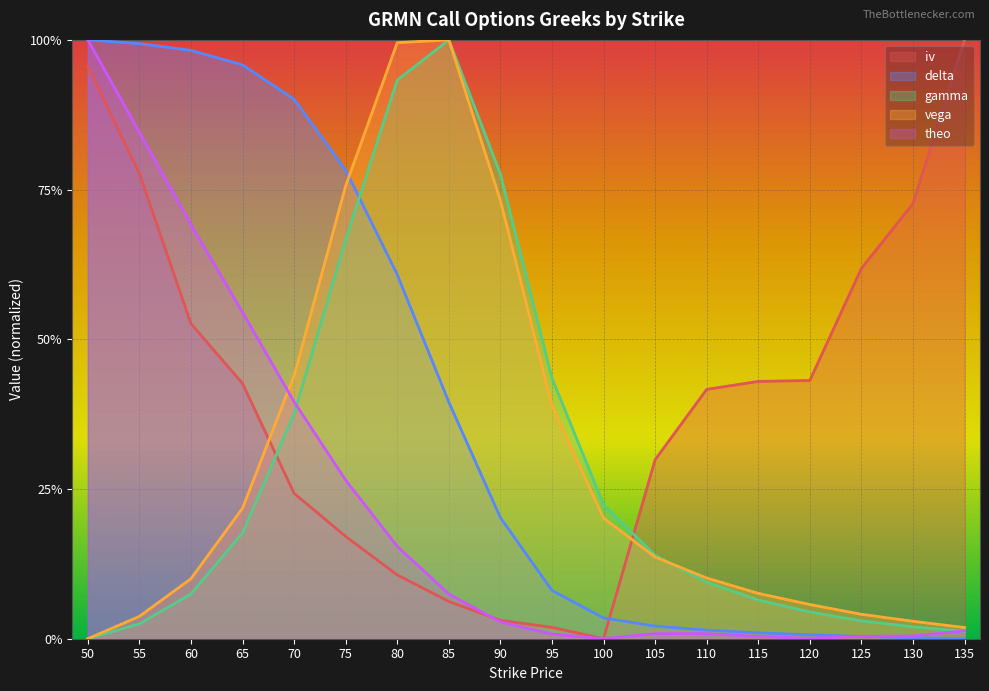

What is the value of the delta point at the 3rd from the left?

1.0